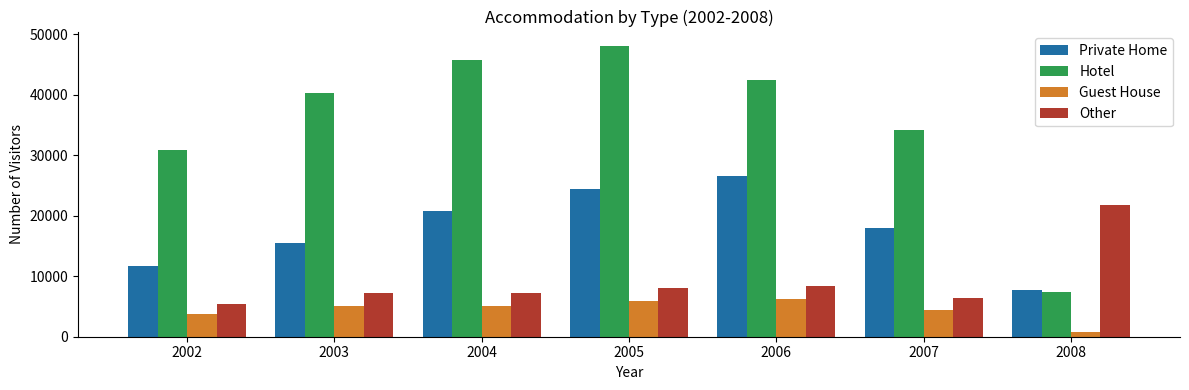

Which category has the lowest value in the Hotel series?

2008